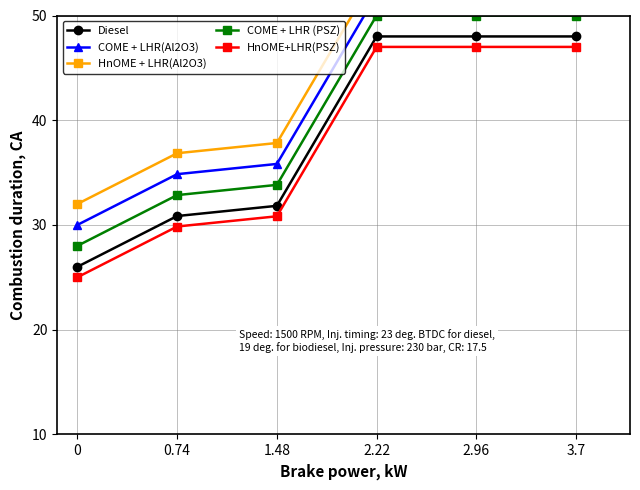

Reading left to right, extract all data points from this chart.

Diesel: 26.0	30.8	31.8	48.0	48.0	48.0
COME + LHR(Al2O3): 30.0	34.8	35.8	52.0	52.0	52.0
HnOME + LHR(Al2O3): 32.0	36.8	37.8	54.0	54.0	54.0
COME + LHR (PSZ): 28.0	32.8	33.8	50.0	50.0	50.0
HnOME+LHR(PSZ): 25.0	29.8	30.8	47.0	47.0	47.0